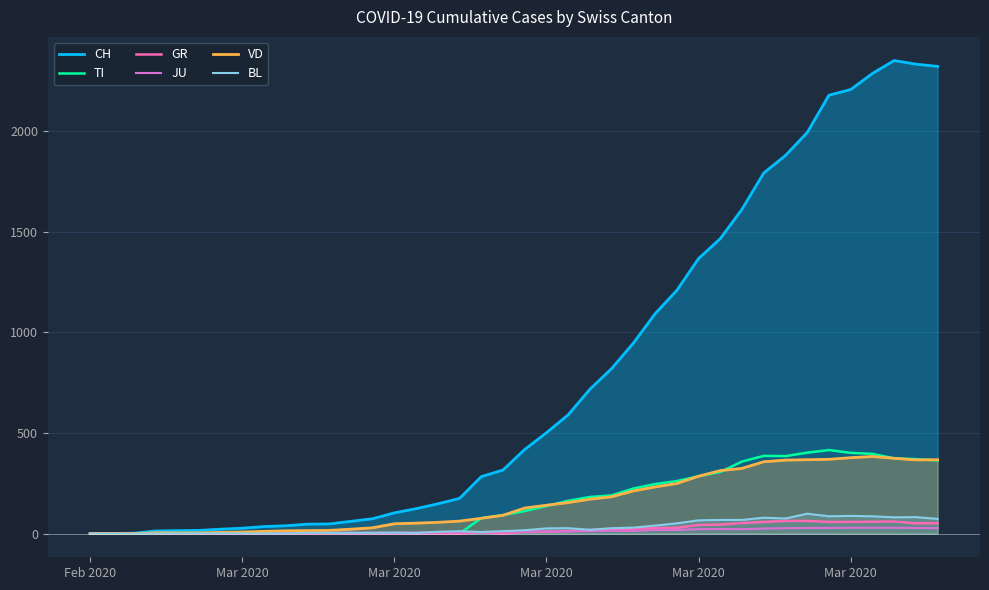

What are all the series names shown in the legend?

CH, TI, GR, JU, VD, BL